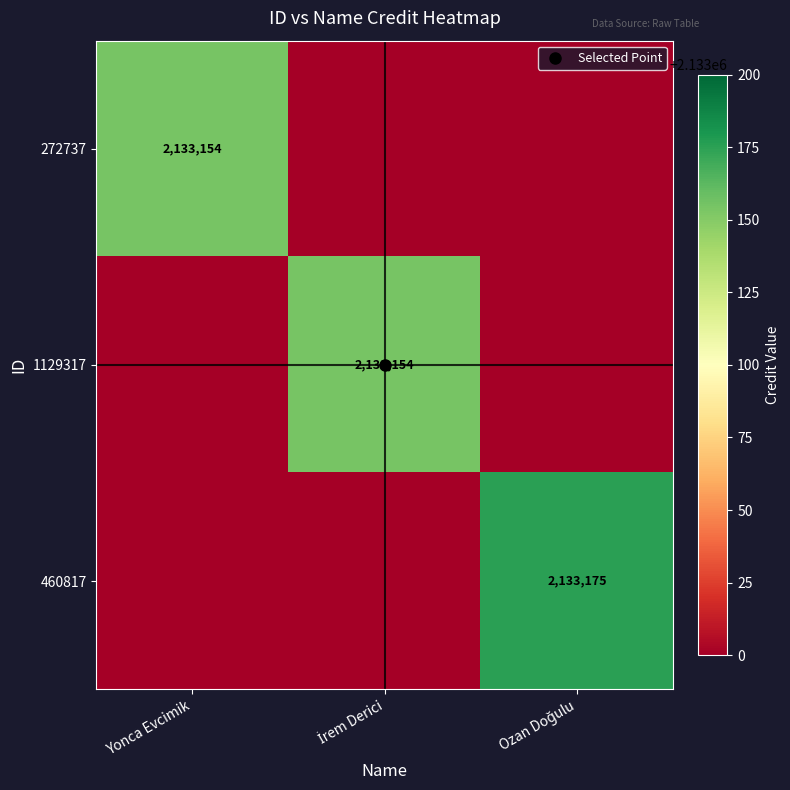

Which series has the largest total across all categories?

460817